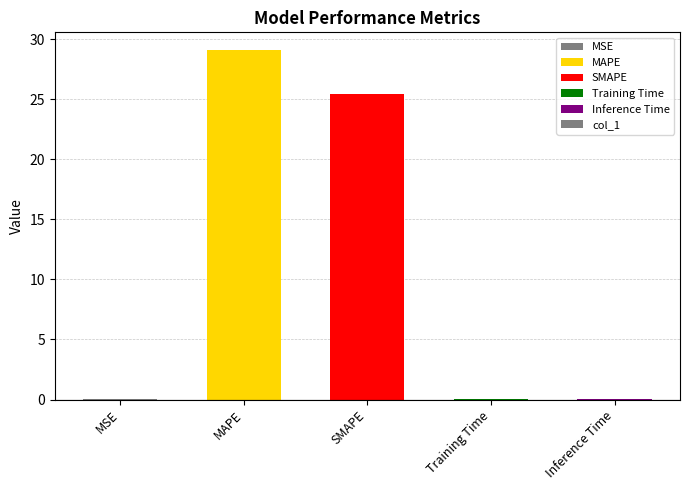

Which category has the highest value across all series?

MAPE